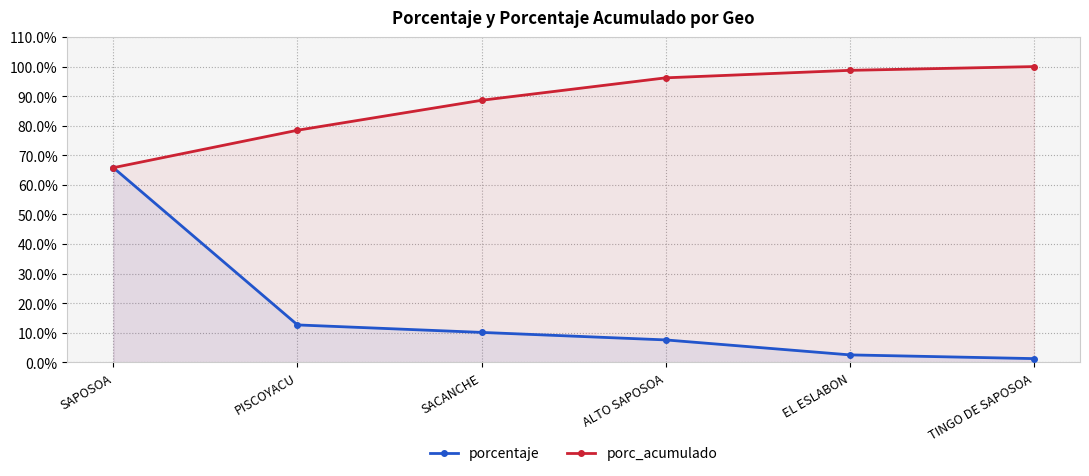

True or false: porc_acumulado has a value of 174.4 at TINGO DE SAPOSOA.

False